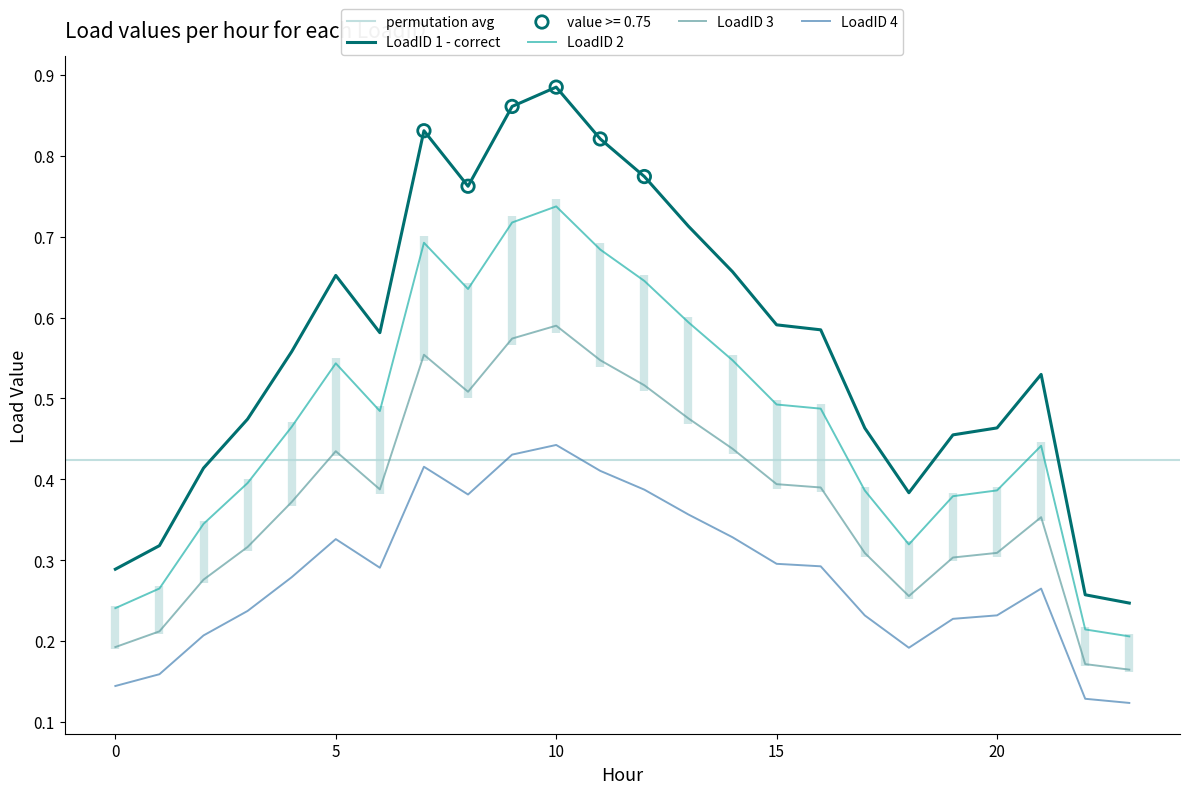

Which series reaches the maximum Y coordinate?

LoadID 1